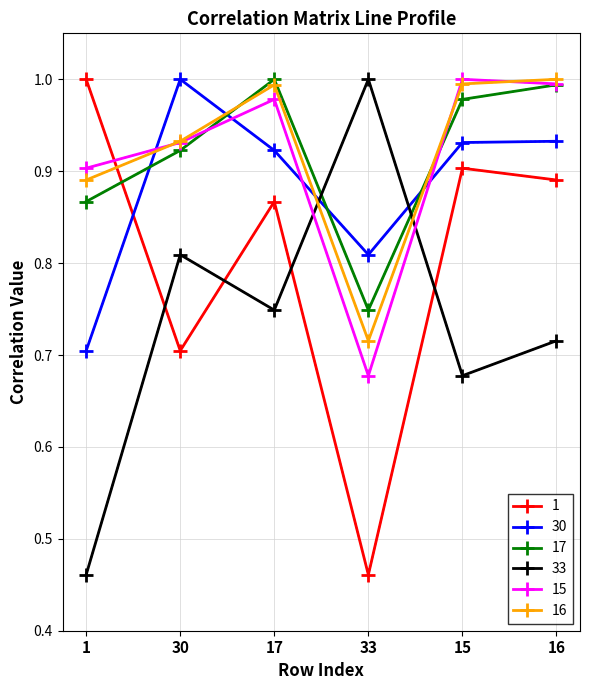

How many lines are shown in the chart?

6